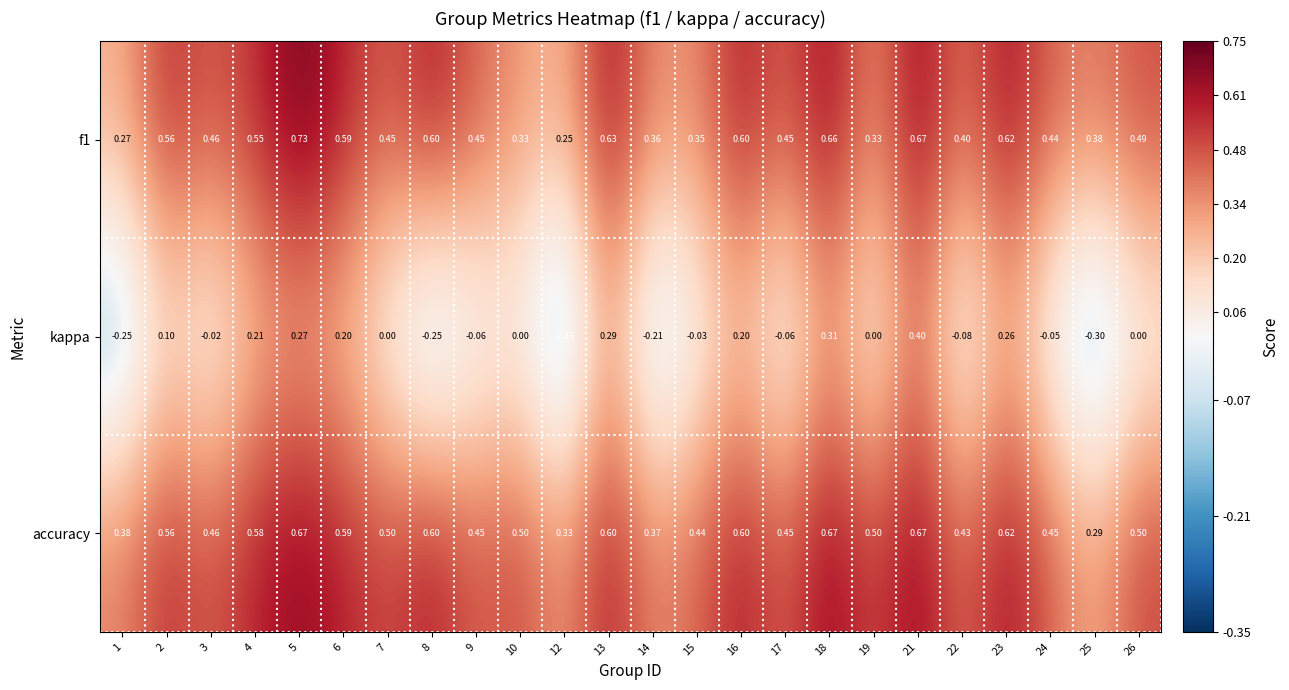

Which series has the widest spread of values?

kappa